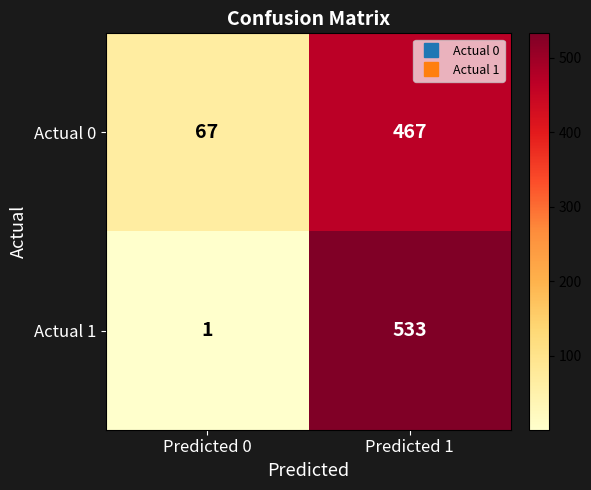

The Actual 0 series shows 467 at Predicted 1. True or false?

True